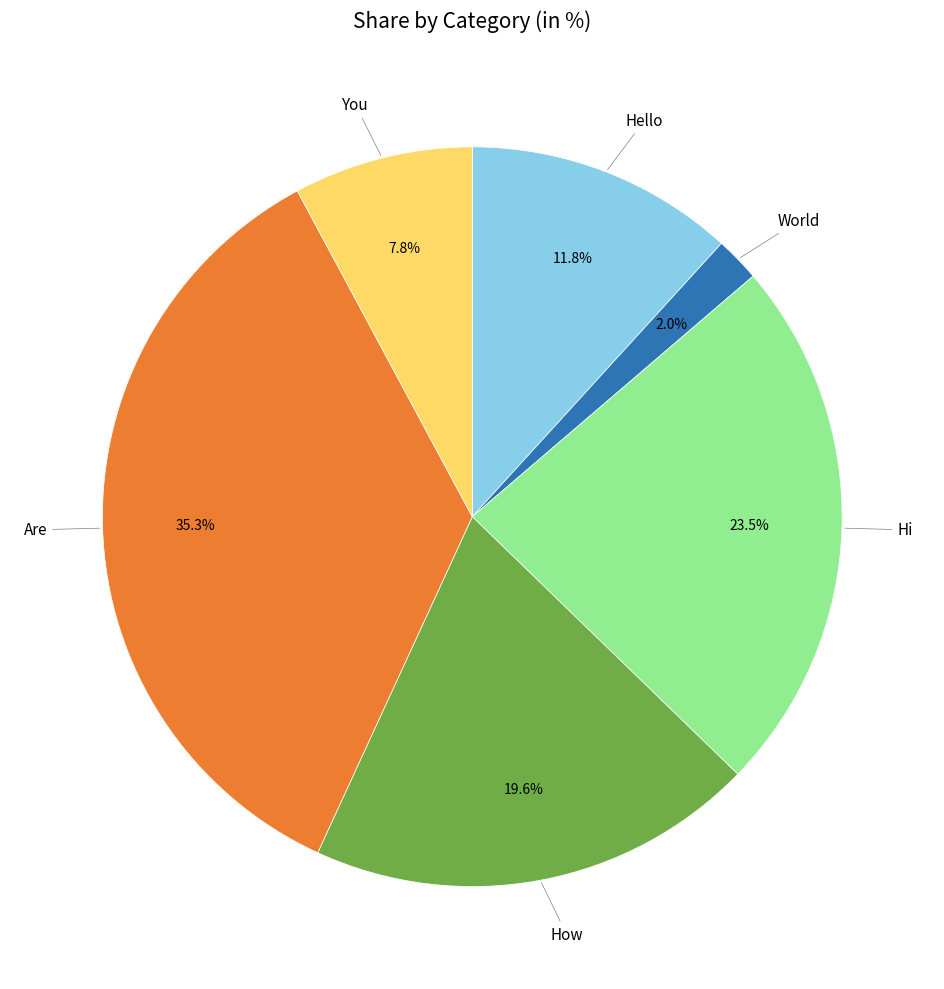

To the nearest percent, what percentage of the pie is How?

20%